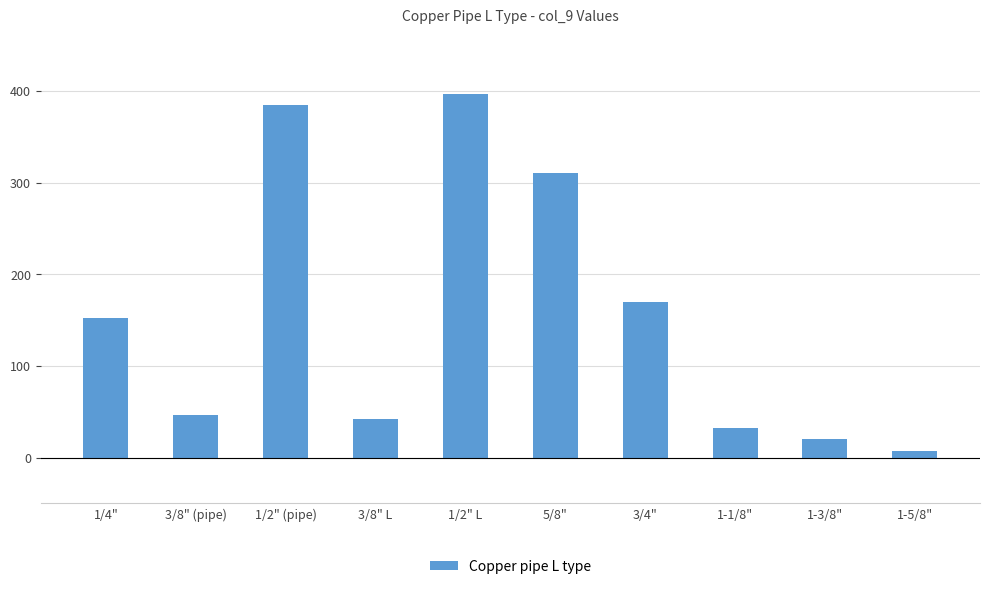

Count the number of categories in the chart.

10